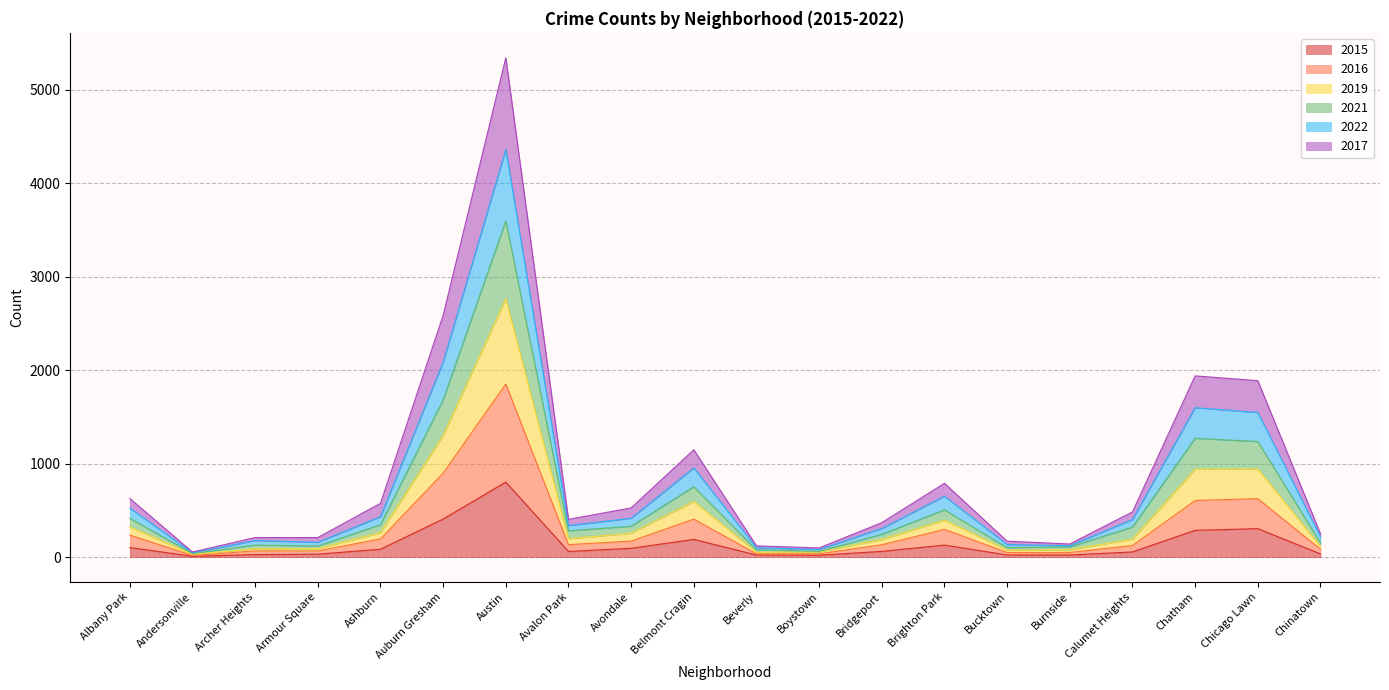

True or false: 2022 has more than 1 interior local peaks.

True